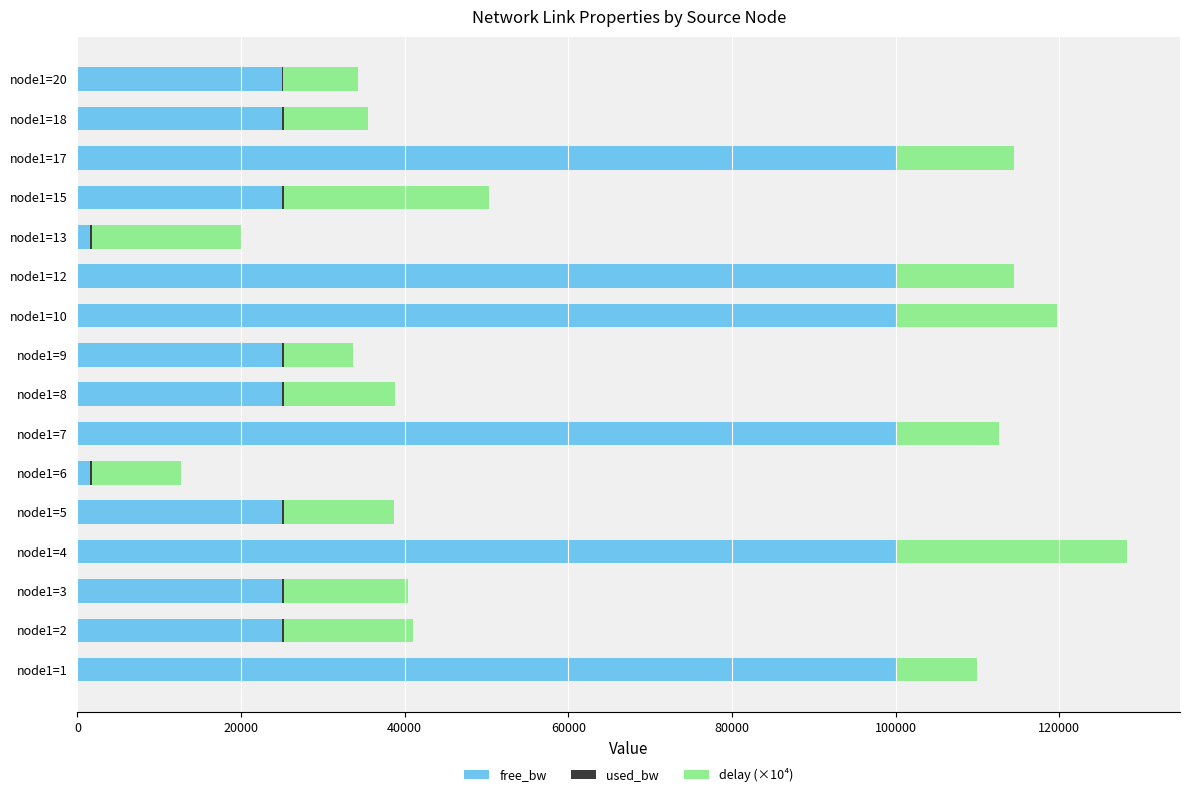

What is the maximum value for free_bw?

99999.8